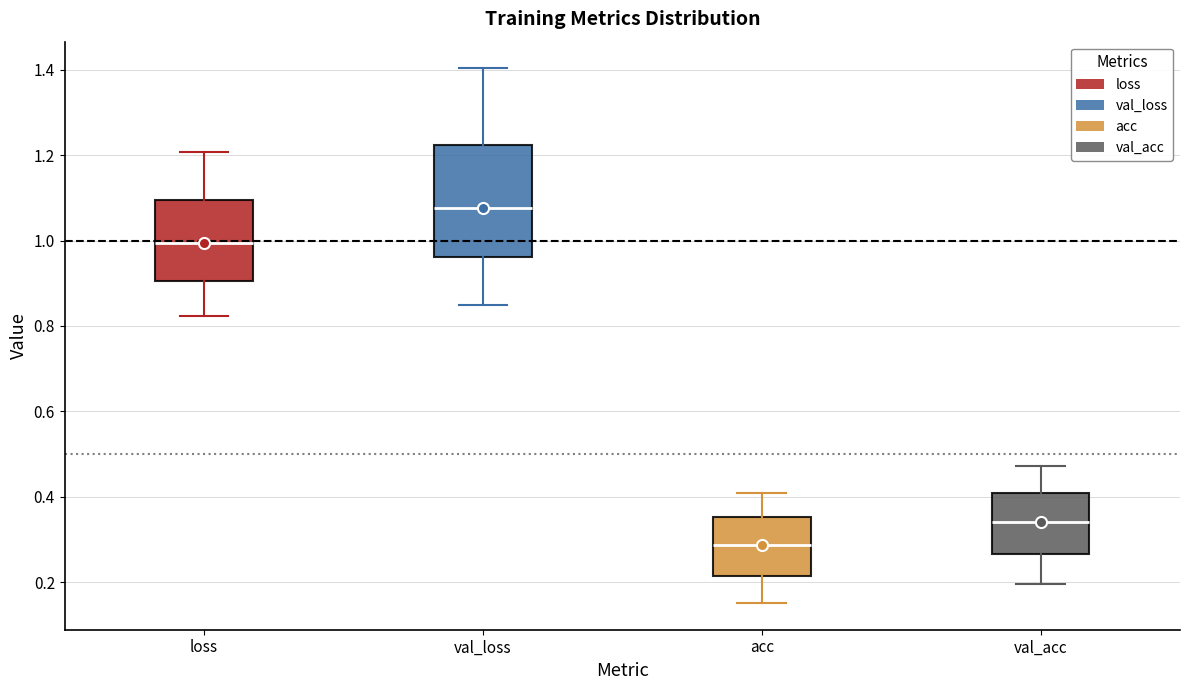

Reading left to right, read every box against the y-axis: the position of its median line, the range the box covers, and the ends of its whiskers. The values are not printed on the chart, so give them approximately, as read against the axis.

loss: median 1.00, box 0.90 to 1.10, whiskers 0.82 to 1.20
val_loss: median 1.08, box 0.96 to 1.22, whiskers 0.84 to 1.40
acc: median 0.28, box 0.22 to 0.36, whiskers 0.16 to 0.40
val_acc: median 0.34, box 0.26 to 0.40, whiskers 0.20 to 0.48